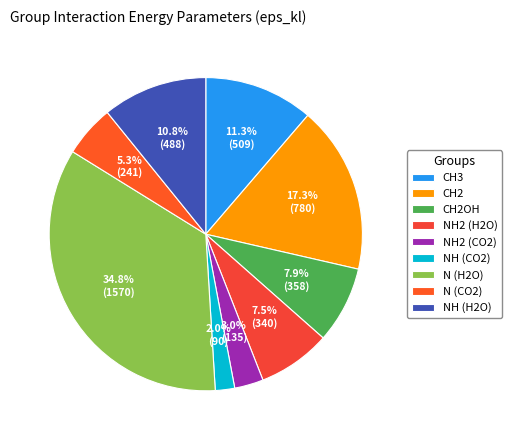

How many segments does this pie chart have?

9